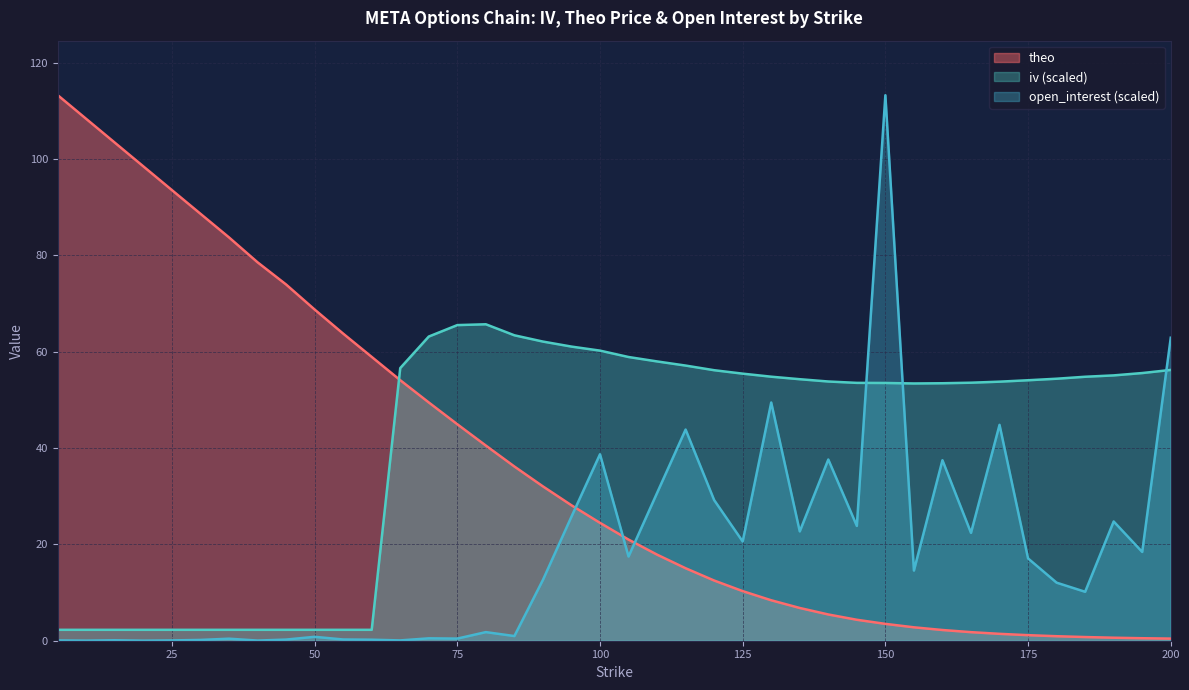

At which category is the sum across all series the highest?

150